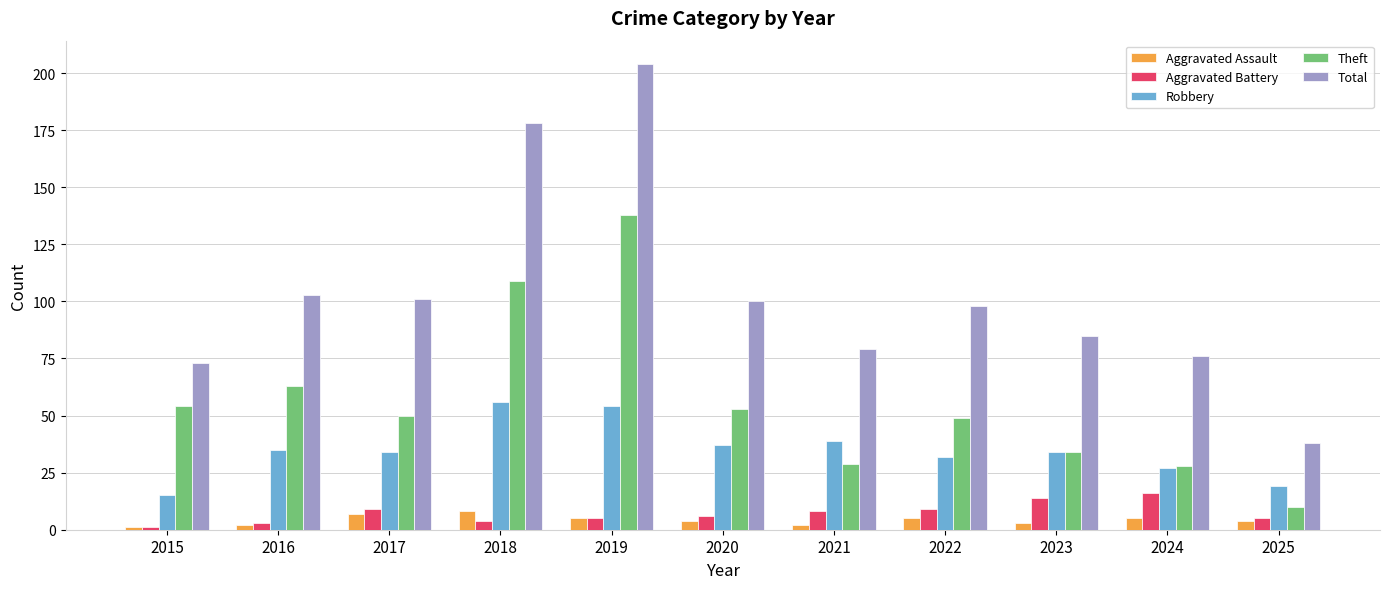

What is the sum of the Aggravated Assault values at 2021 and 2020?

6